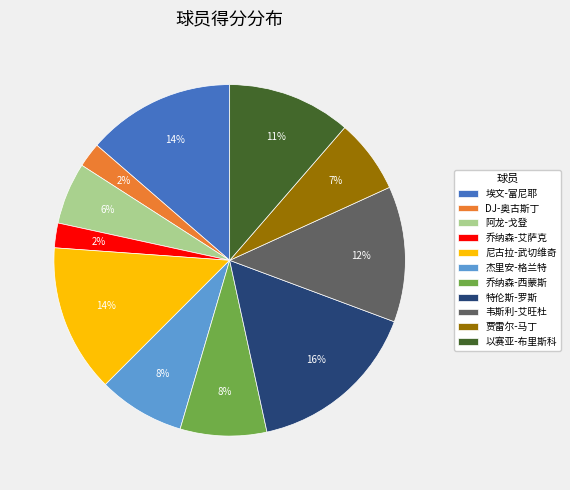

Combined, do 杰里安-格兰特 and DJ-奥古斯丁 account for over 50%?

No